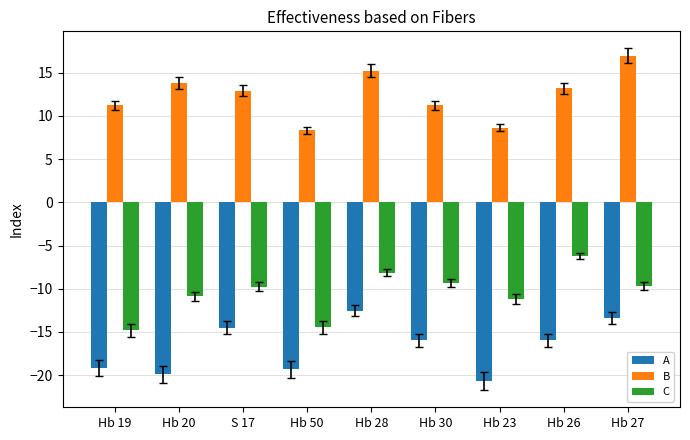

What position from the left is Hb 30?

6